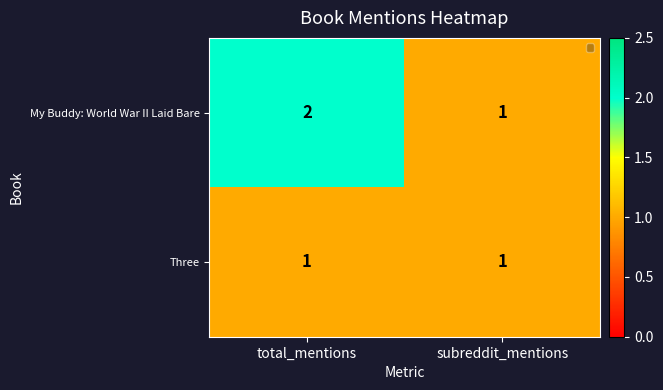

At which category is the sum across all series the highest?

total_mentions